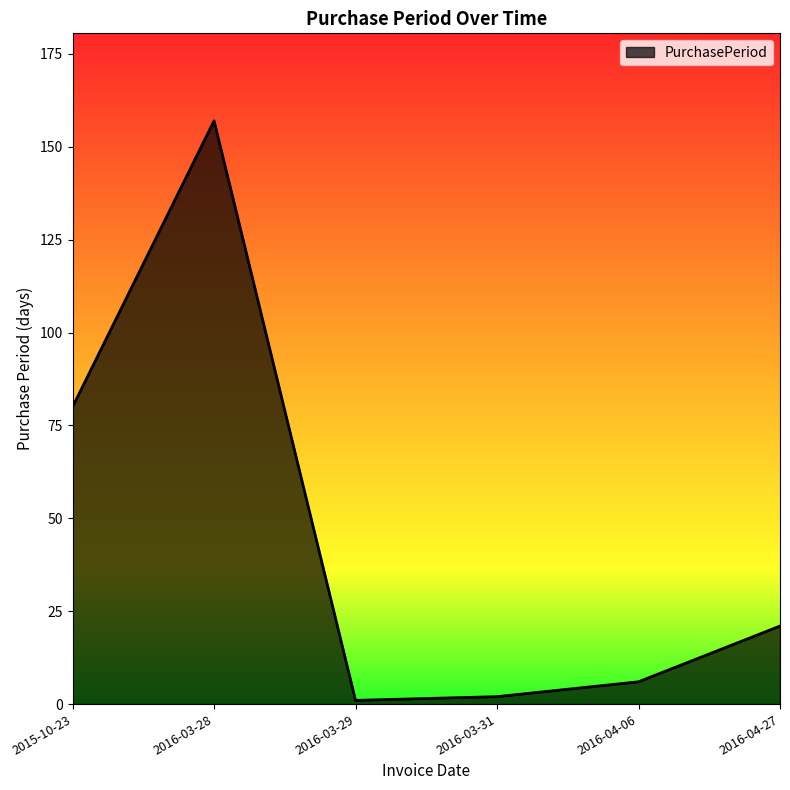

What position from the right is 2016-04-27?

1